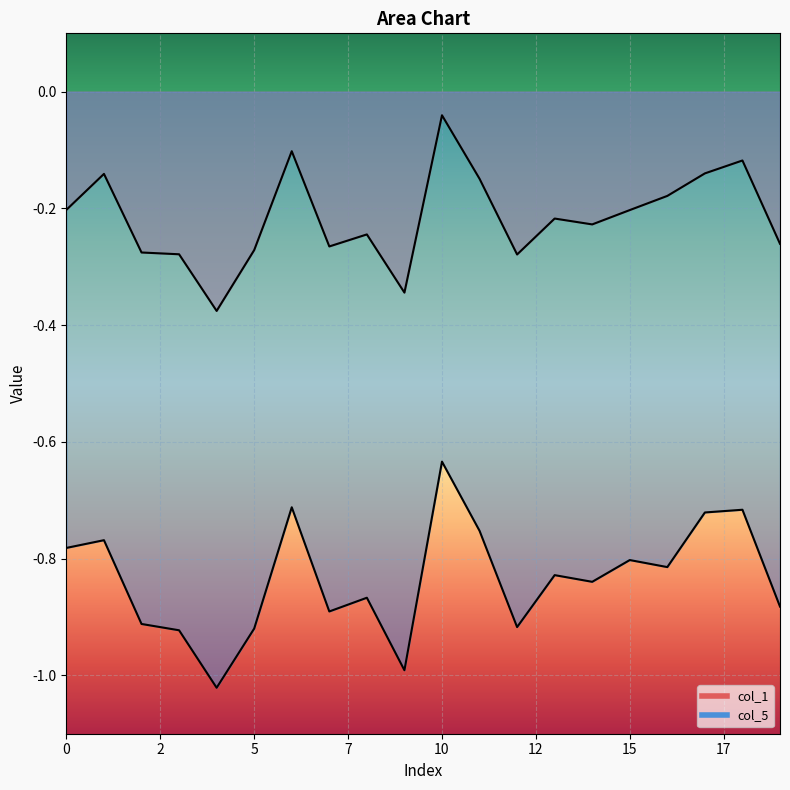

Rank the series by their maximum value, from highest to lowest.

col_1, col_5